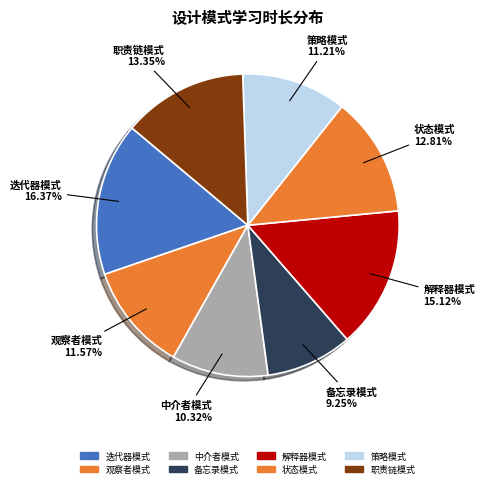

How many segments does this pie chart have?

8